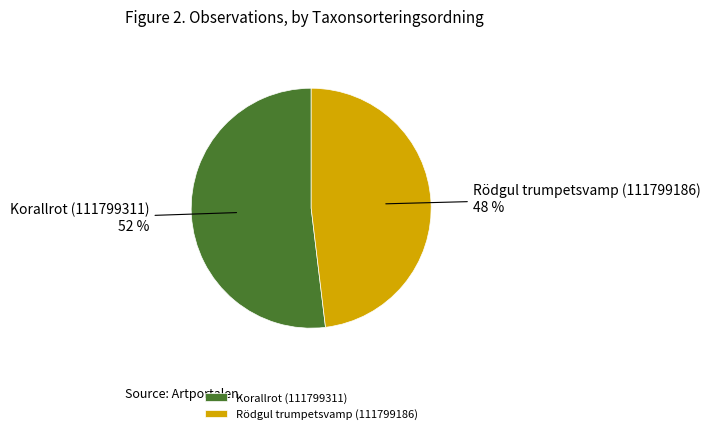

Combined, do Korallrot (111799311) and Rödgul trumpetsvamp (111799186) account for over 50%?

Yes